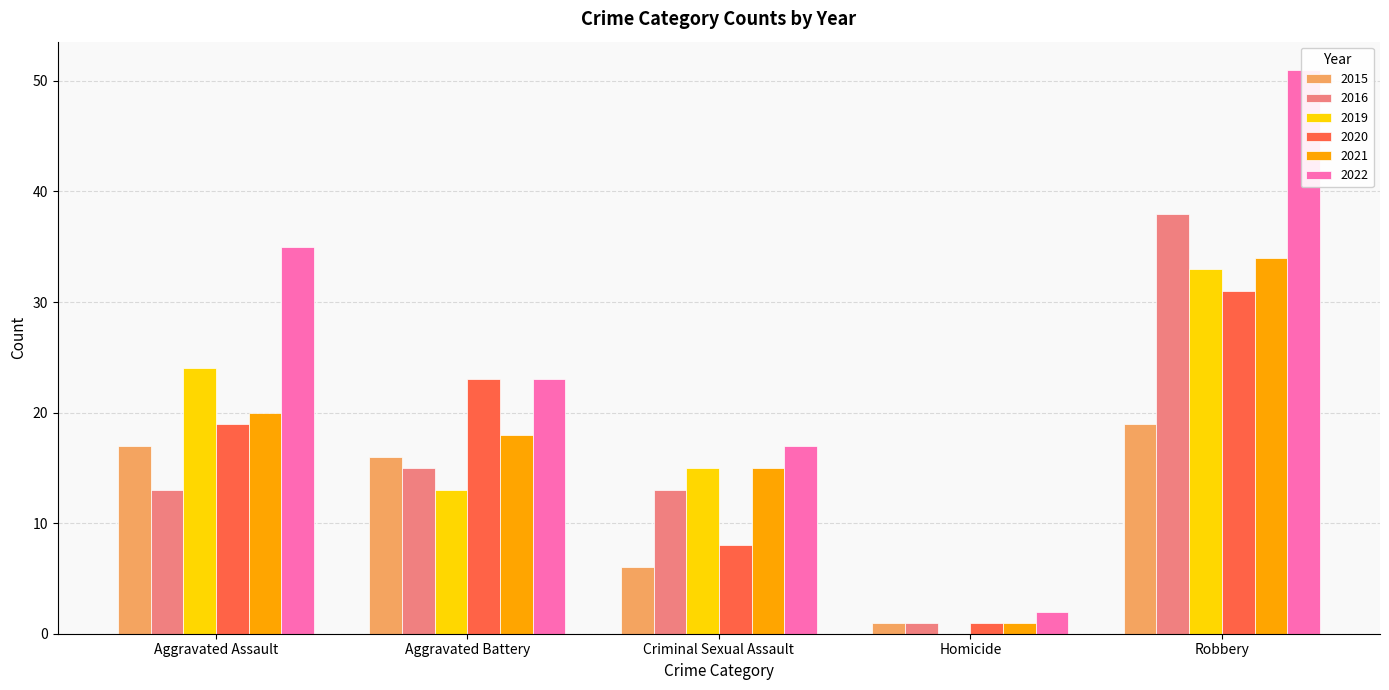

Reading left to right, list all the values displayed in this chart.

2015: 17	16	6	1	19
2016: 13	15	13	1	38
2019: 24	13	15	0	33
2020: 19	23	8	1	31
2021: 20	18	15	1	34
2022: 35	23	17	2	51